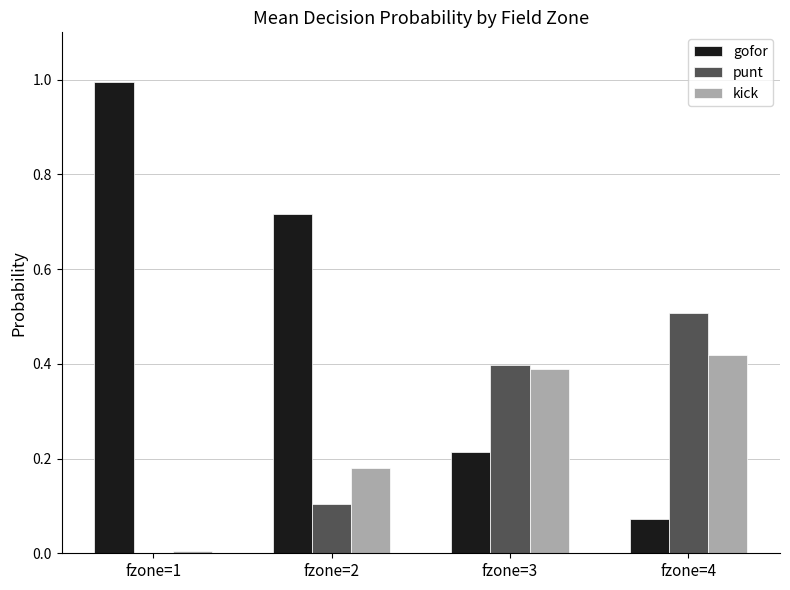

Is it true that gofor equals 0.1 at fzone=4?

True